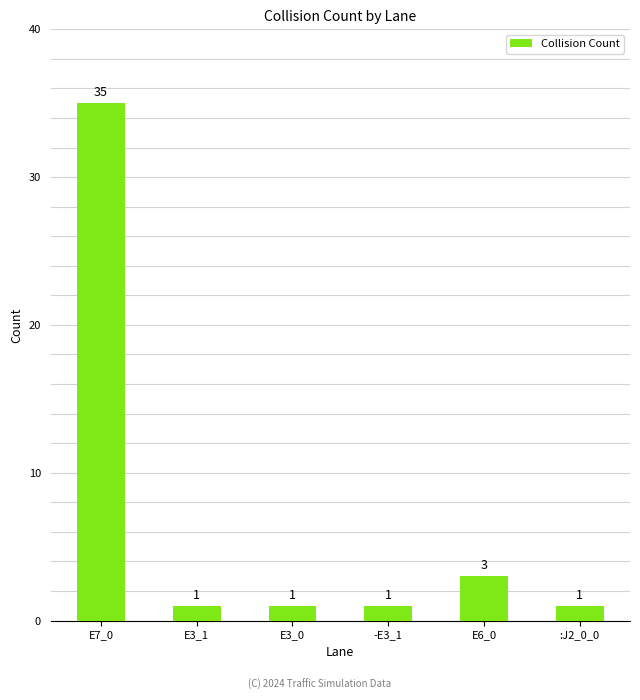

What is the change in value from -E3_1 to E6_0?

+2